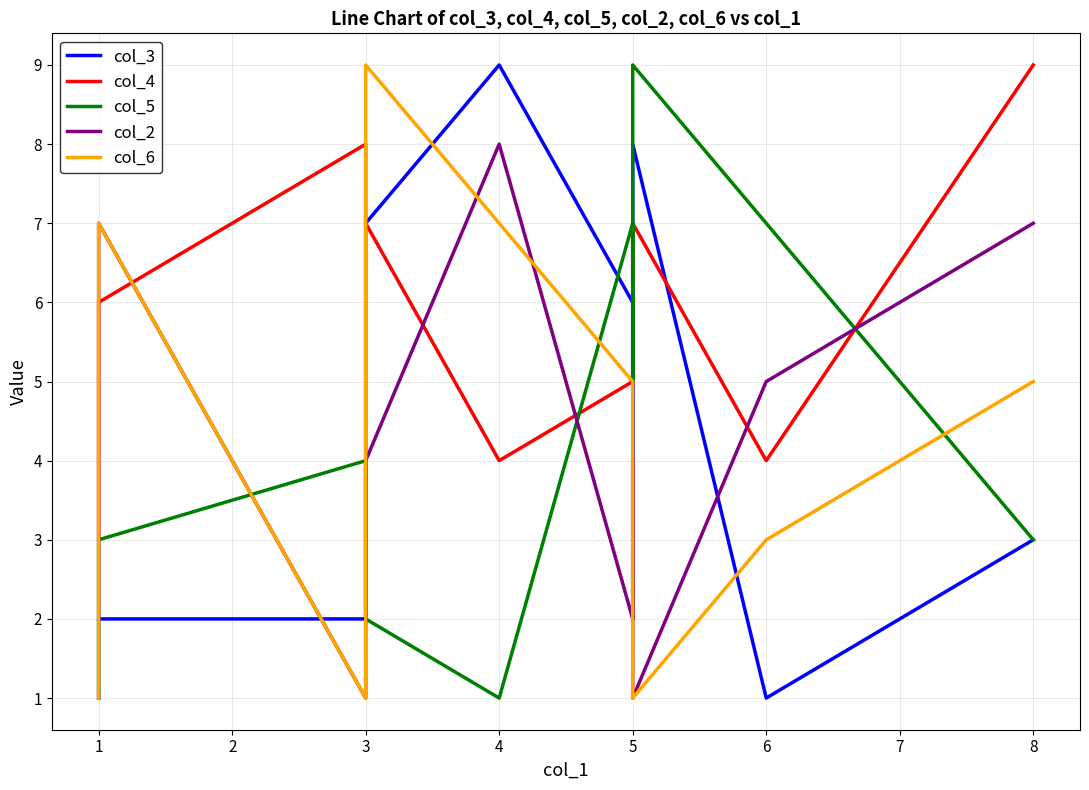

The value of col_5 at 5 is 8. True or false?

False